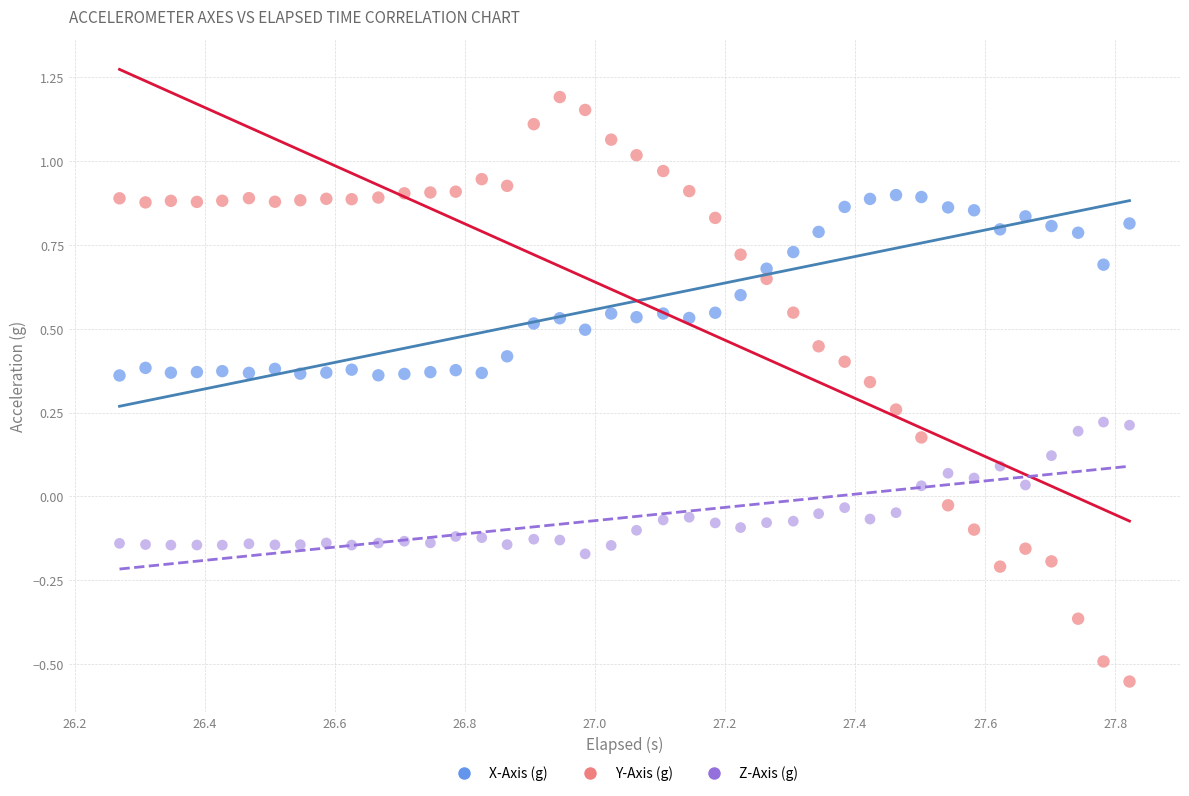

What are all the series names shown in the legend?

X-Axis (g), Y-Axis (g), Z-Axis (g)